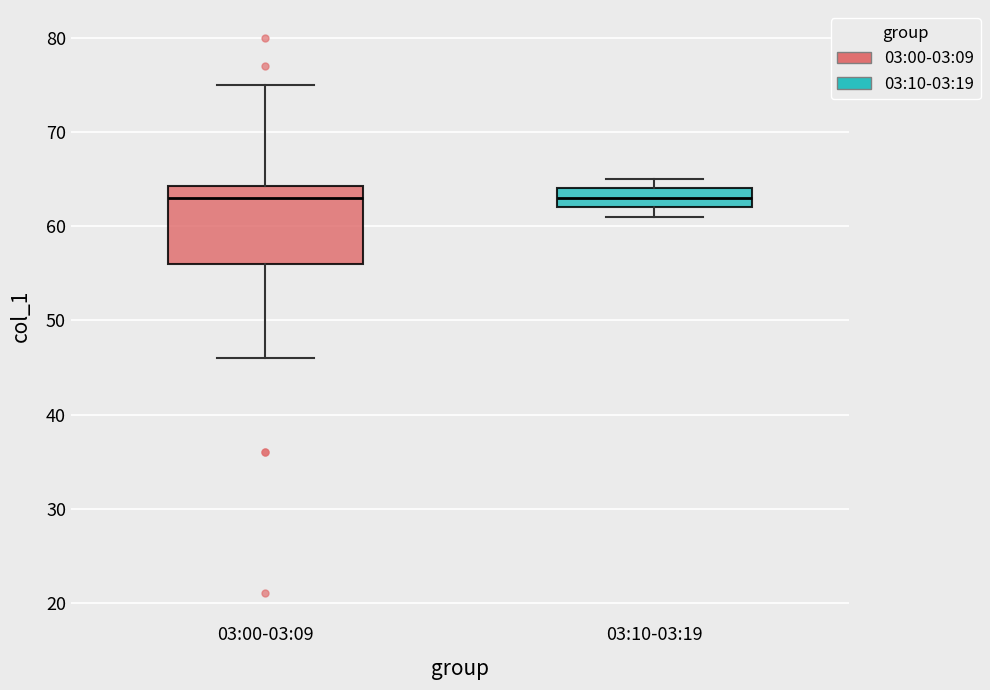

Reading left to right, read every box against the y-axis: the position of its median line, the range the box covers, and the ends of its whiskers. The values are not printed on the chart, so give them approximately, as read against the axis.

03:00-03:09: median 63, box 56 to 64, whiskers 46 to 75
03:10-03:19: median 63, box 62 to 64, whiskers 61 to 65